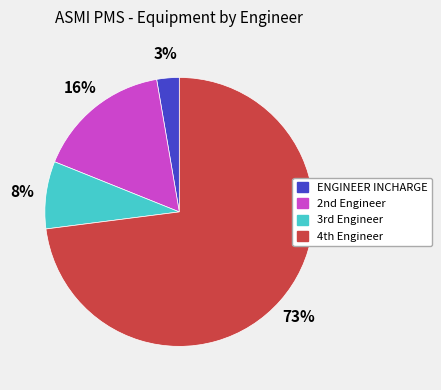

How many segments does this pie chart have?

4